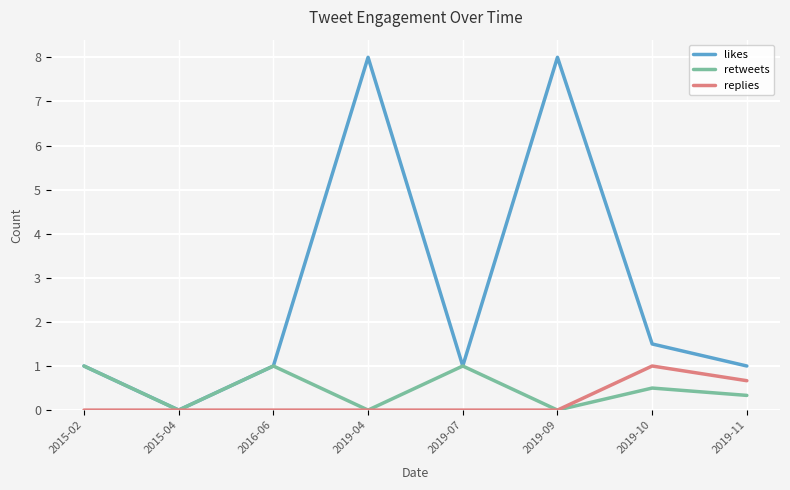

Reading left to right, list all the values displayed in this chart.

likes: 2015-02=1.0	2015-04=0.0	2016-06=1.0	2019-04=8.0	2019-07=1.0	2019-09=8.0	2019-10=1.5	2019-11=1.0
retweets: 2015-02=1.0	2015-04=0.0	2016-06=1.0	2019-04=0.0	2019-07=1.0	2019-09=0.0	2019-10=0.5	2019-11=0.3
replies: 2015-02=0.0	2015-04=0.0	2016-06=0.0	2019-04=0.0	2019-07=0.0	2019-09=0.0	2019-10=1.0	2019-11=0.7